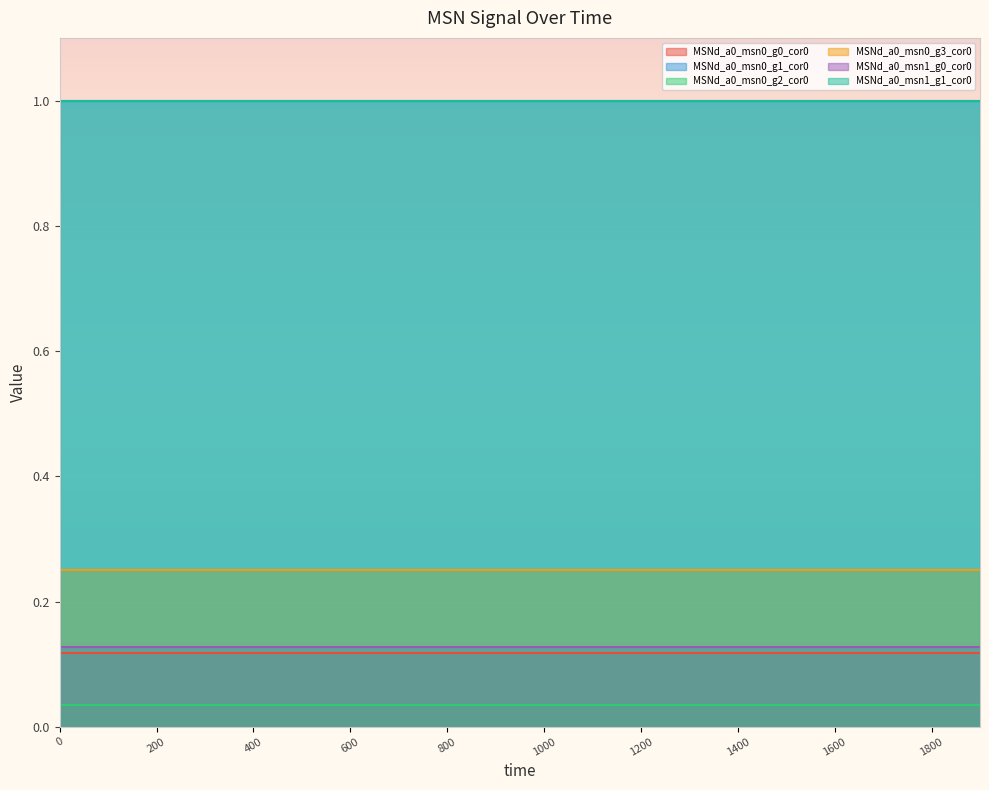

Reading left to right, extract all data points from this chart.

MSNd_a0_msn0_g0_cor0: 0.1	0.1	0.1	0.1	0.1	0.1	0.1	0.1	0.1	0.1	0.1	0.1	0.1	0.1	0.1	0.1	0.1	0.1	0.1	0.1
MSNd_a0_msn0_g1_cor0: 1.0	1.0	1.0	1.0	1.0	1.0	1.0	1.0	1.0	1.0	1.0	1.0	1.0	1.0	1.0	1.0	1.0	1.0	1.0	1.0
MSNd_a0_msn0_g2_cor0: 0.0	0.0	0.0	0.0	0.0	0.0	0.0	0.0	0.0	0.0	0.0	0.0	0.0	0.0	0.0	0.0	0.0	0.0	0.0	0.0
MSNd_a0_msn0_g3_cor0: 0.2	0.2	0.2	0.2	0.2	0.2	0.2	0.2	0.2	0.2	0.2	0.2	0.2	0.2	0.2	0.2	0.2	0.2	0.2	0.2
MSNd_a0_msn1_g0_cor0: 0.1	0.1	0.1	0.1	0.1	0.1	0.1	0.1	0.1	0.1	0.1	0.1	0.1	0.1	0.1	0.1	0.1	0.1	0.1	0.1
MSNd_a0_msn1_g1_cor0: 1.0	1.0	1.0	1.0	1.0	1.0	1.0	1.0	1.0	1.0	1.0	1.0	1.0	1.0	1.0	1.0	1.0	1.0	1.0	1.0